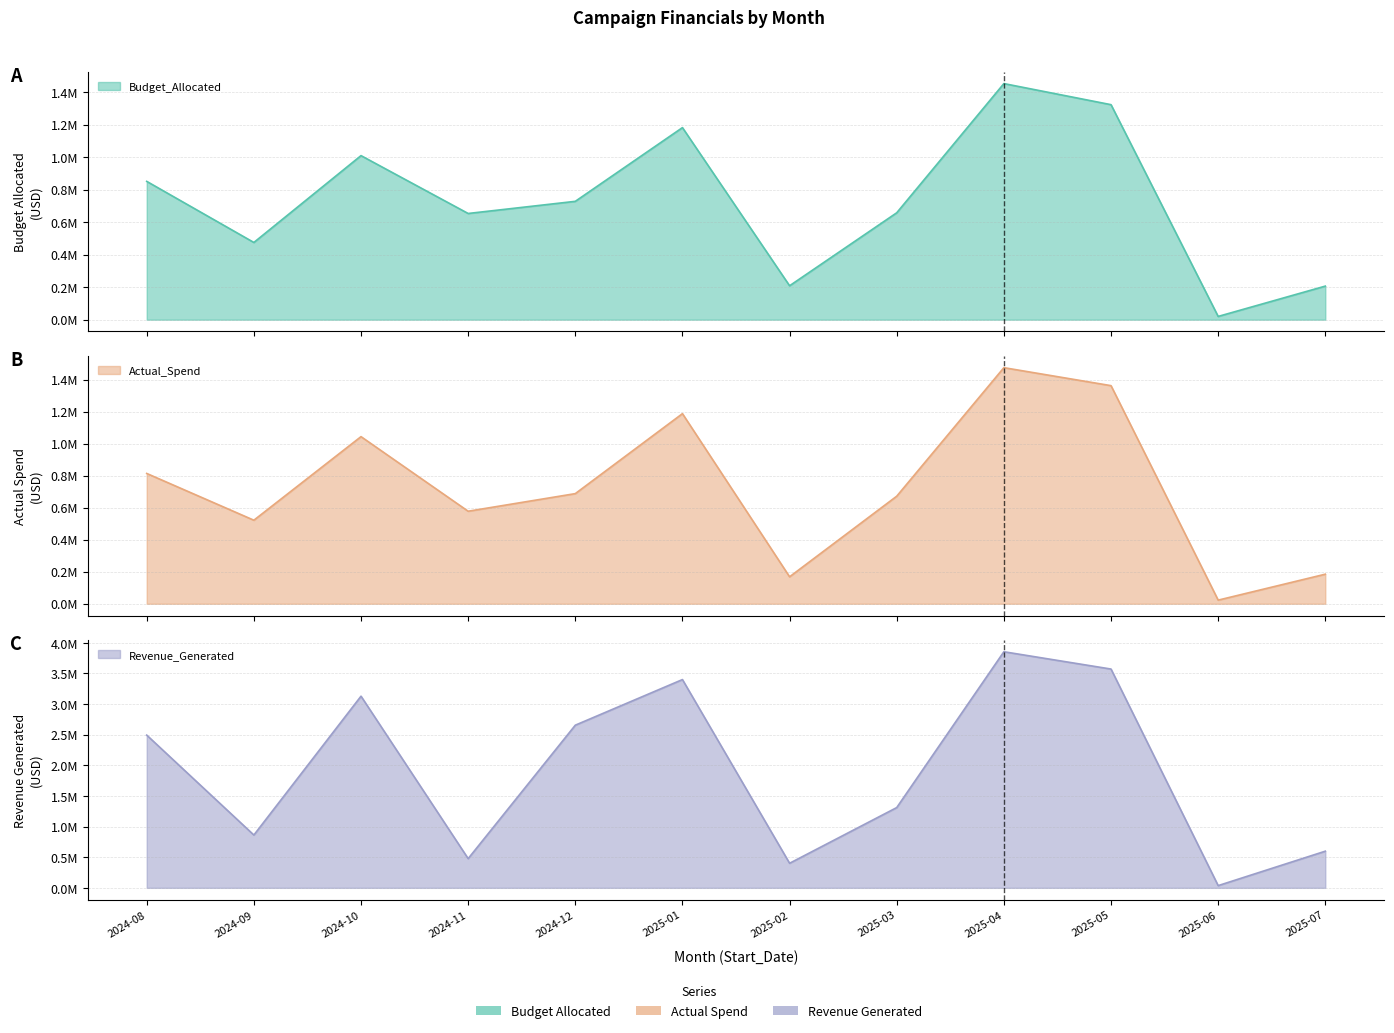

What is the sum of the Budget_Allocated values at 2025-03 and 2025-07?

864067.9